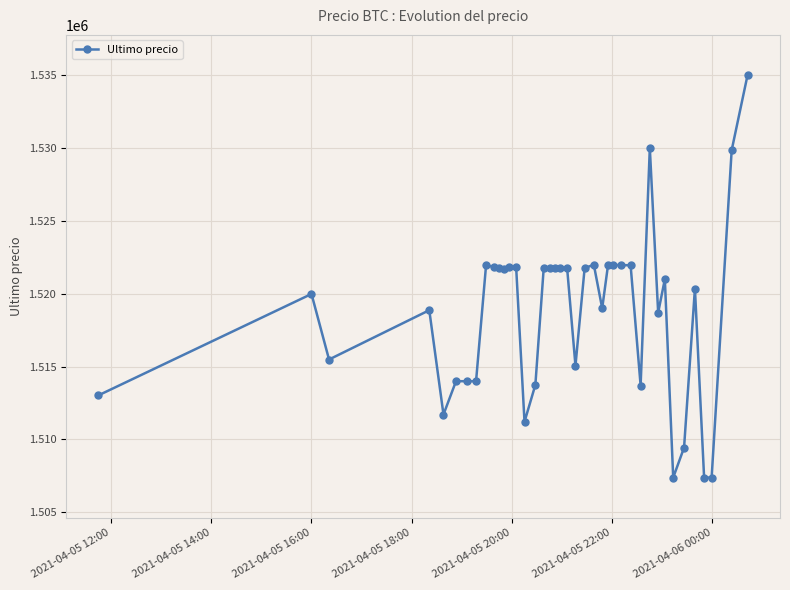

What is the value of the 35th point from the left?

1509442.0